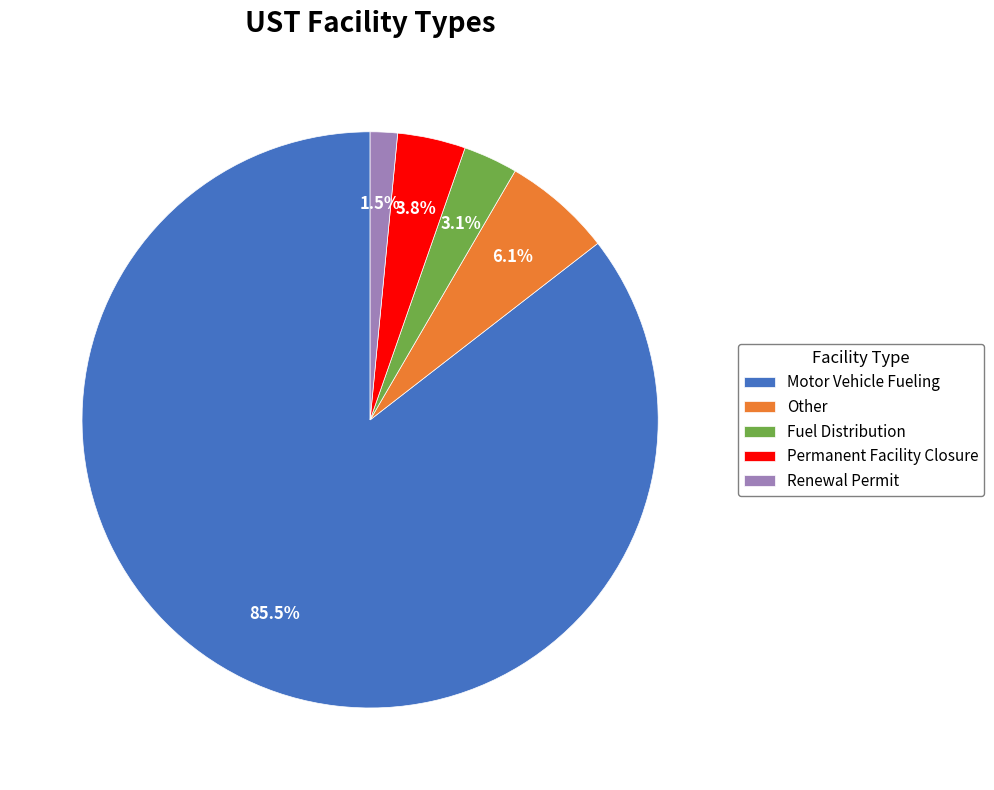

To the nearest percent, what is the combined percentage of Fuel Distribution and Other?

9%